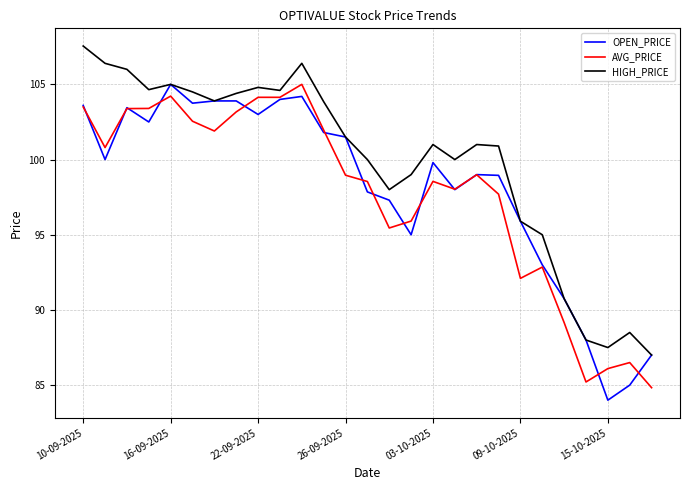

What is the minimum value for OPEN_PRICE?

84.0